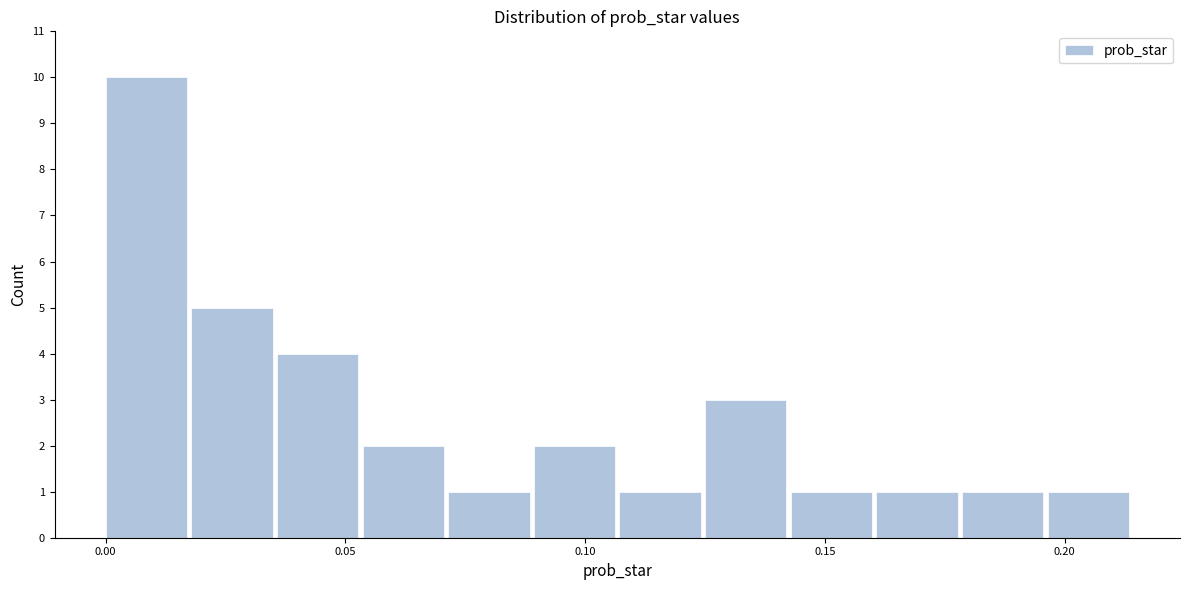

Read against the x-axis, roughly where is the centre of the tallest bar?

0.010